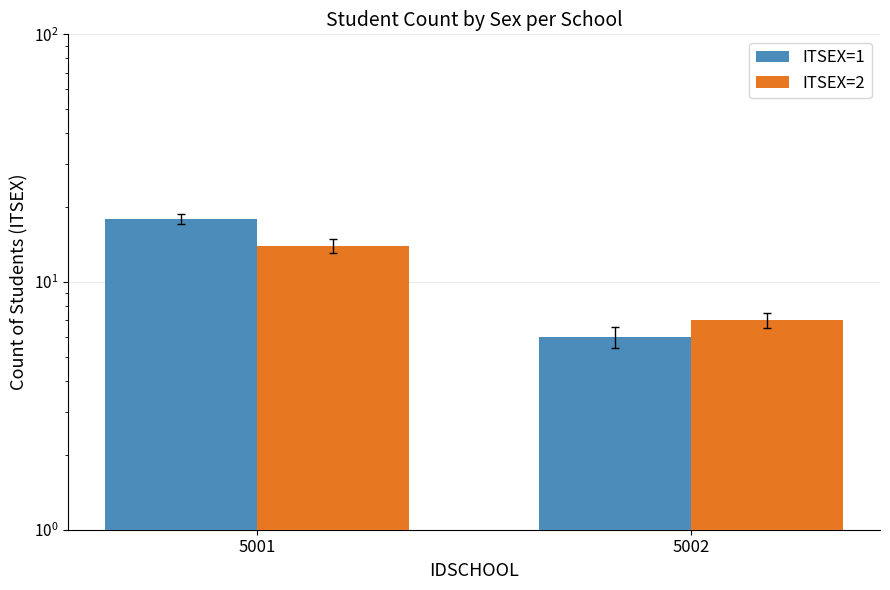

What is the highest value of the ITSEX=2 series?

14